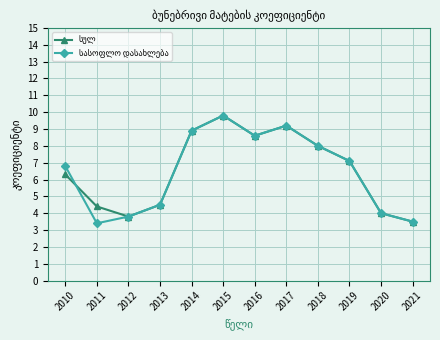

At which category is the sum across all series the highest?

2015